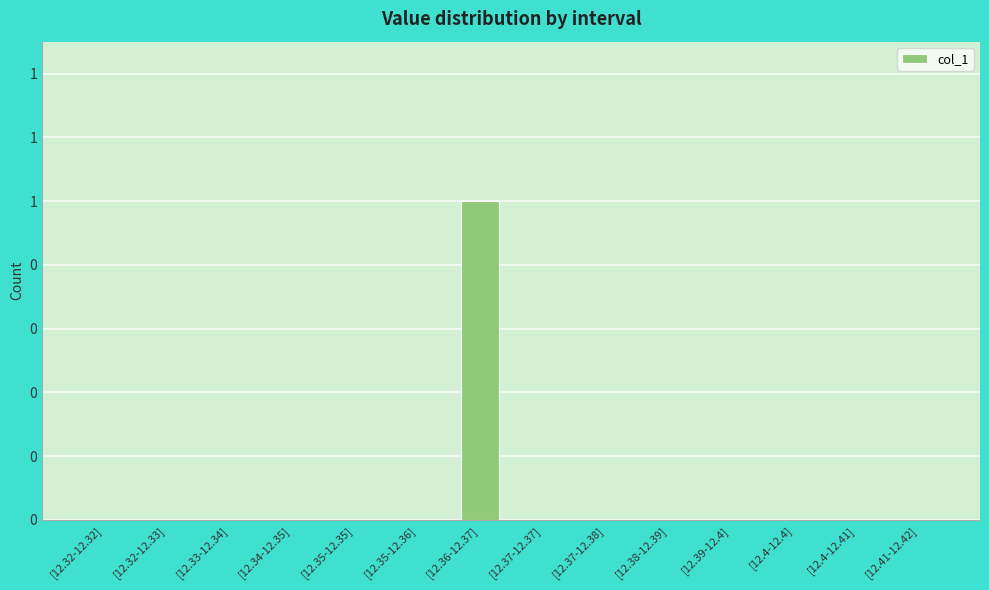

What is the label of the 10th bar from the left?

[12.38-12.39]